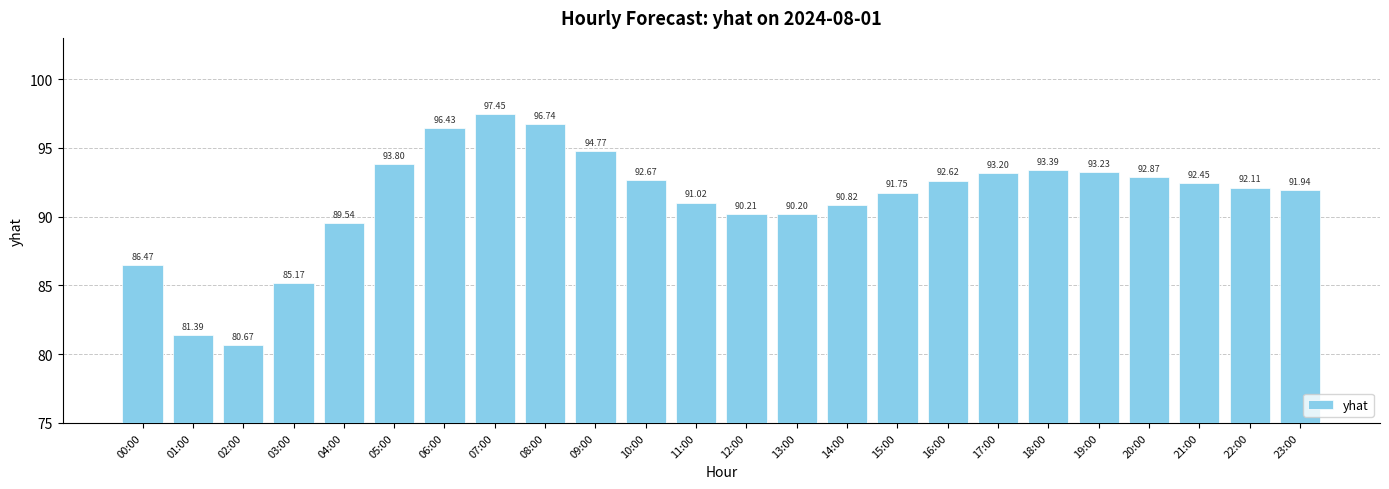

What is the change in value from 18:00 to 23:00?

-1.5